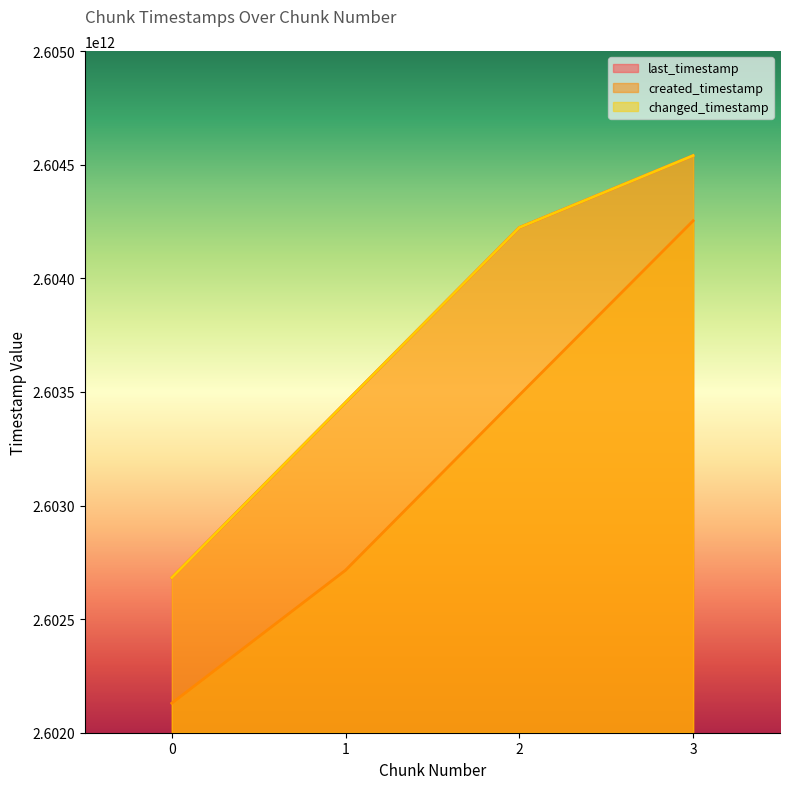

At which label does last_timestamp first exceed 2604223522715?

3